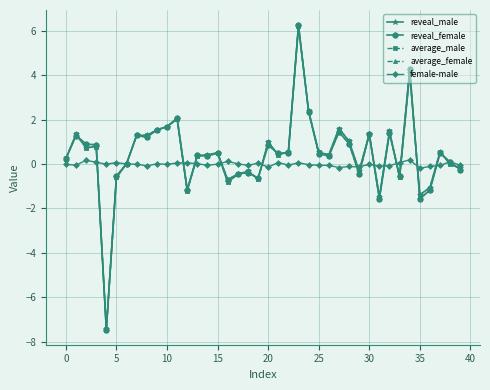

True or false: average_female has more than 1 points higher than both neighbors.

True